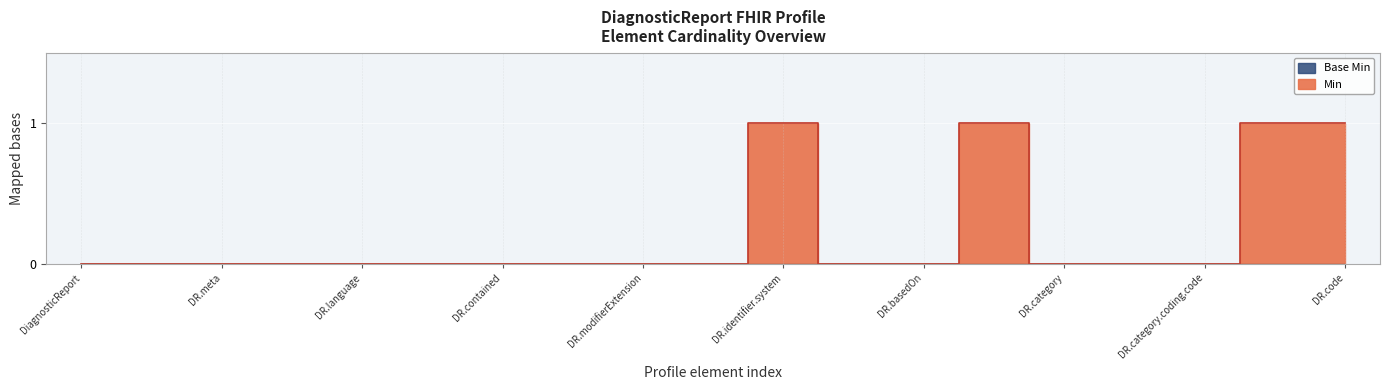

Reading left to right, list all the values displayed in this chart.

0	0	0	0	0	0	0	0	0	0	1	0	0	1	0	0	0	1	1